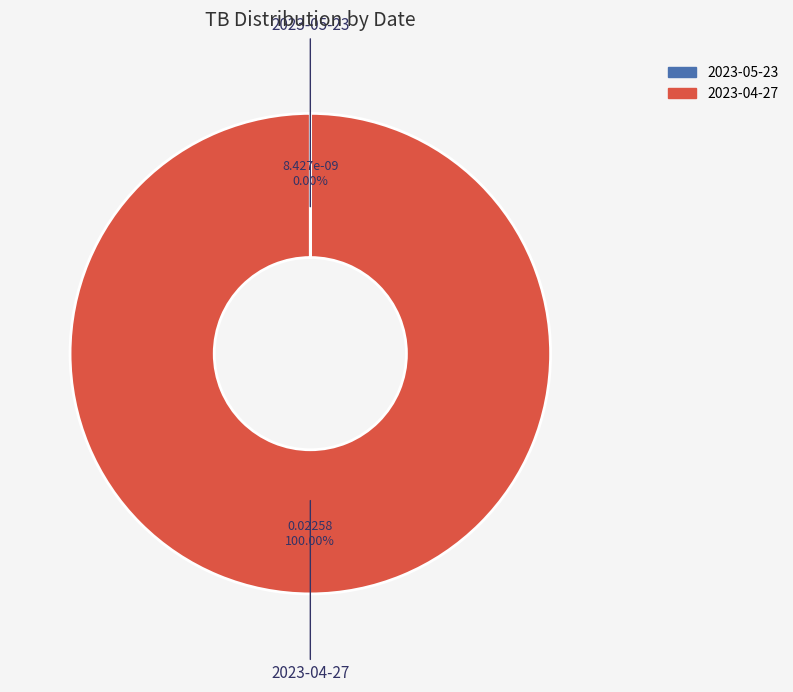

Which slice represents more than half of the pie?

2023-04-27